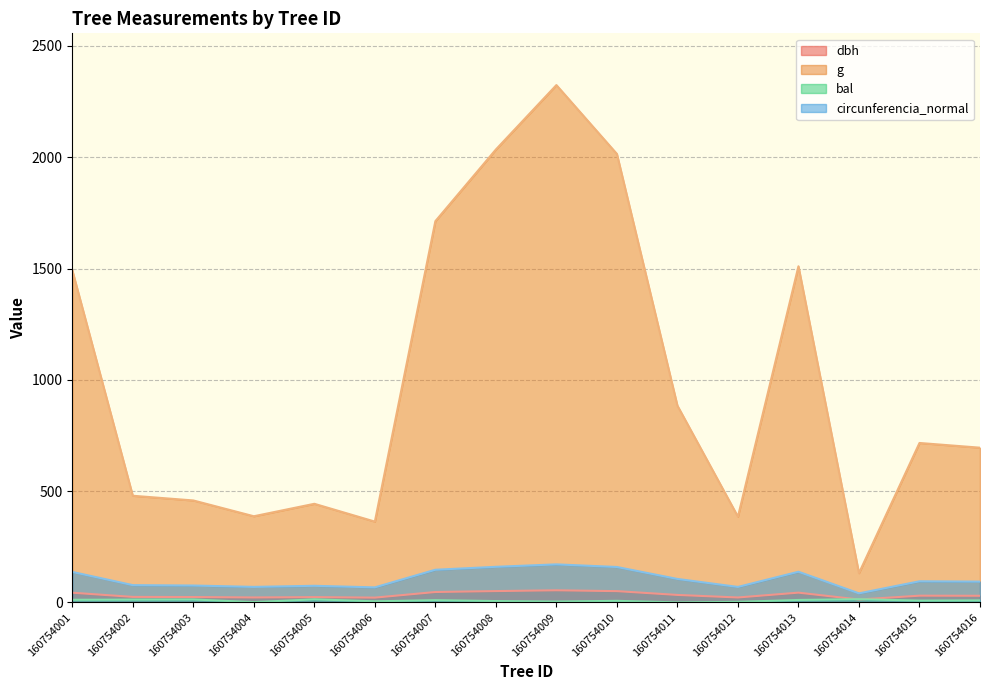

At which label is dbh closest to 33?

160754011